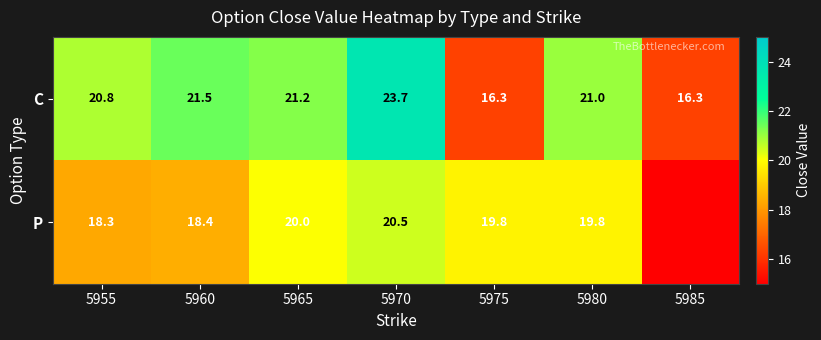

What is the spread (max minus min) of values at 5965?

1.2